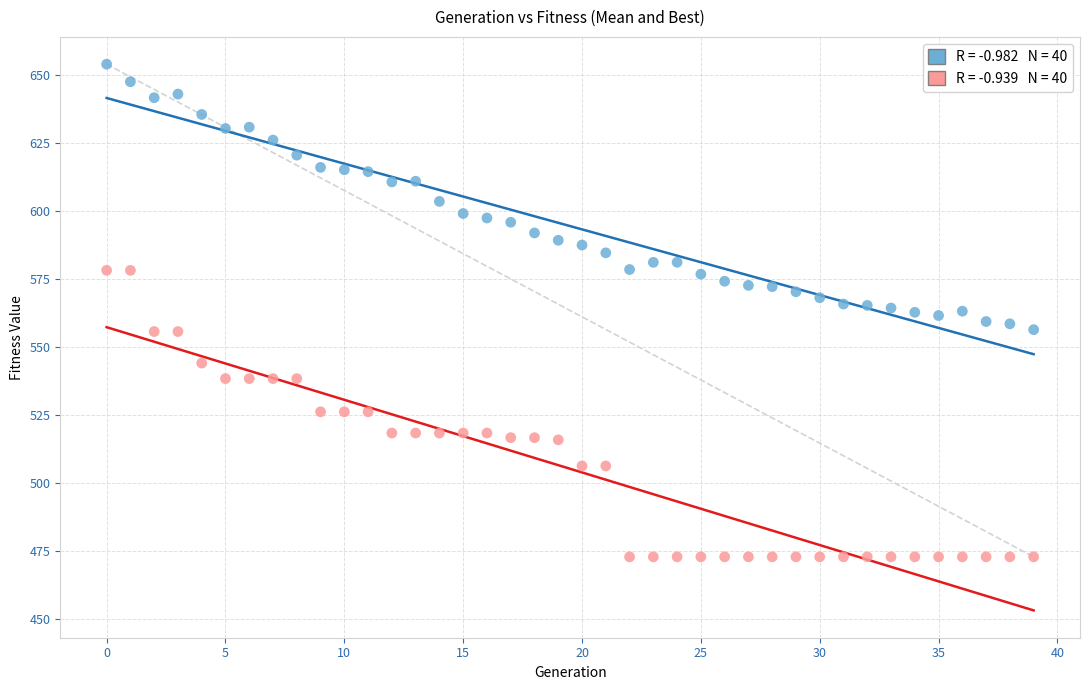

Across all data points, what is the range of Y values (max minus min)?

181.1